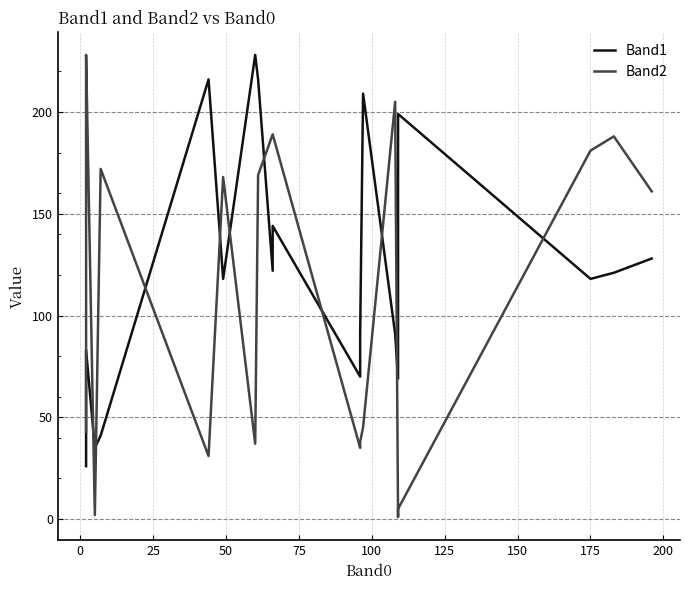

Is the value of Band1 at 100 greater than the value of Band2 at 100?

Yes